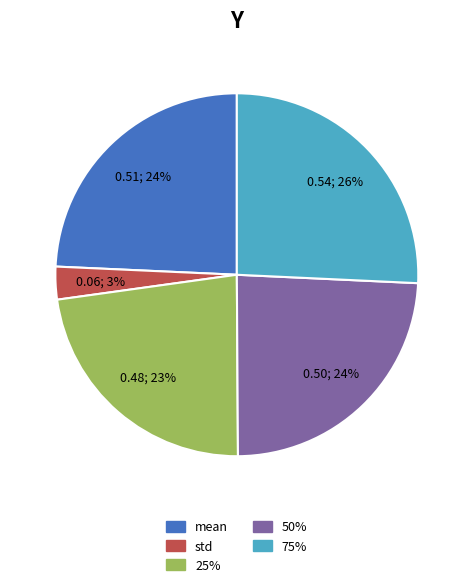

How many segments does this pie chart have?

5